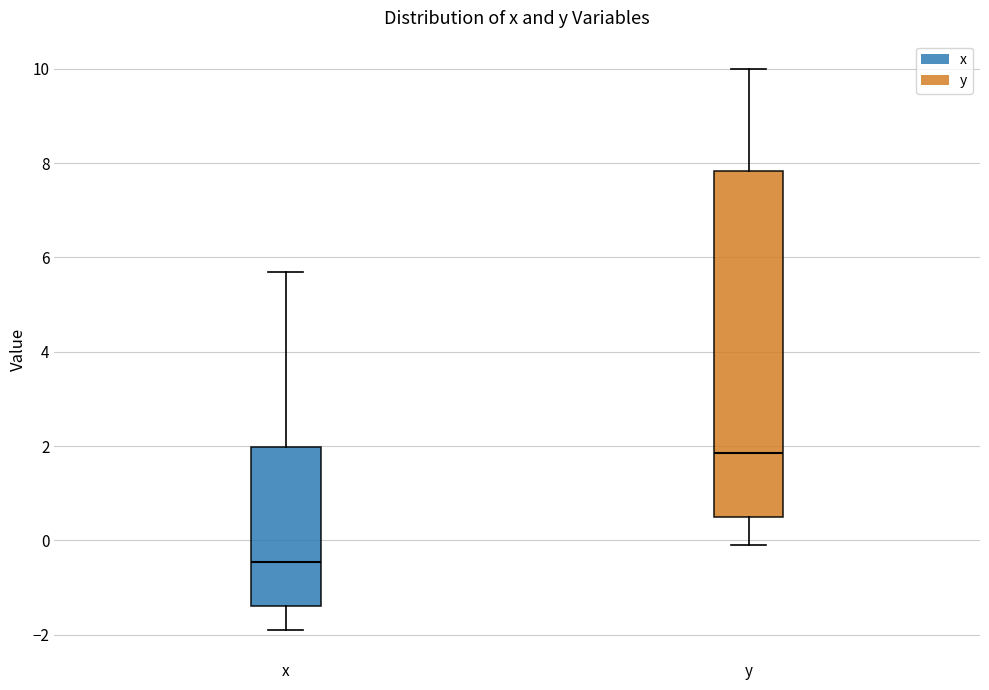

Reading left to right, read every box against the y-axis: the position of its median line, the range the box covers, and the ends of its whiskers. The values are not printed on the chart, so give them approximately, as read against the axis.

x: median -0.4, box -1.4 to 2.0, whiskers -1.8 to 5.8
y: median 1.8, box 0.6 to 7.8, whiskers 0.0 to 10.0